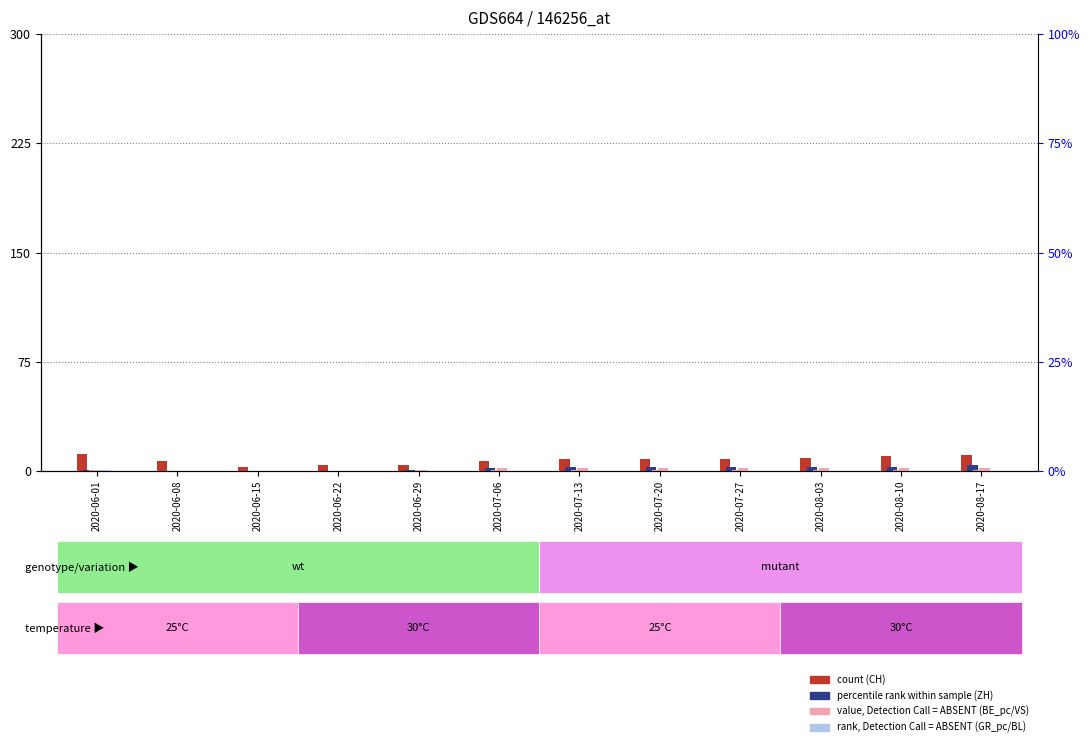

The CH series shows 11 at 2020-08-17. True or false?

True